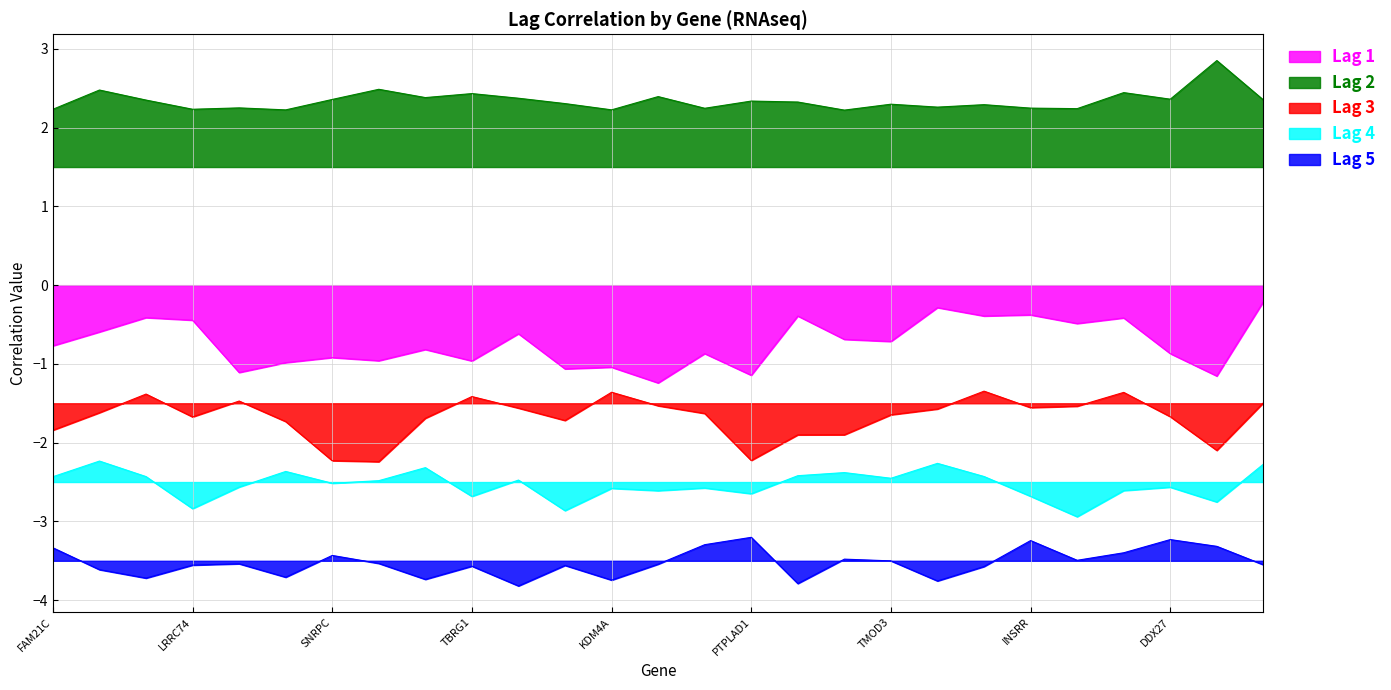

Count the number of categories in the chart.

27